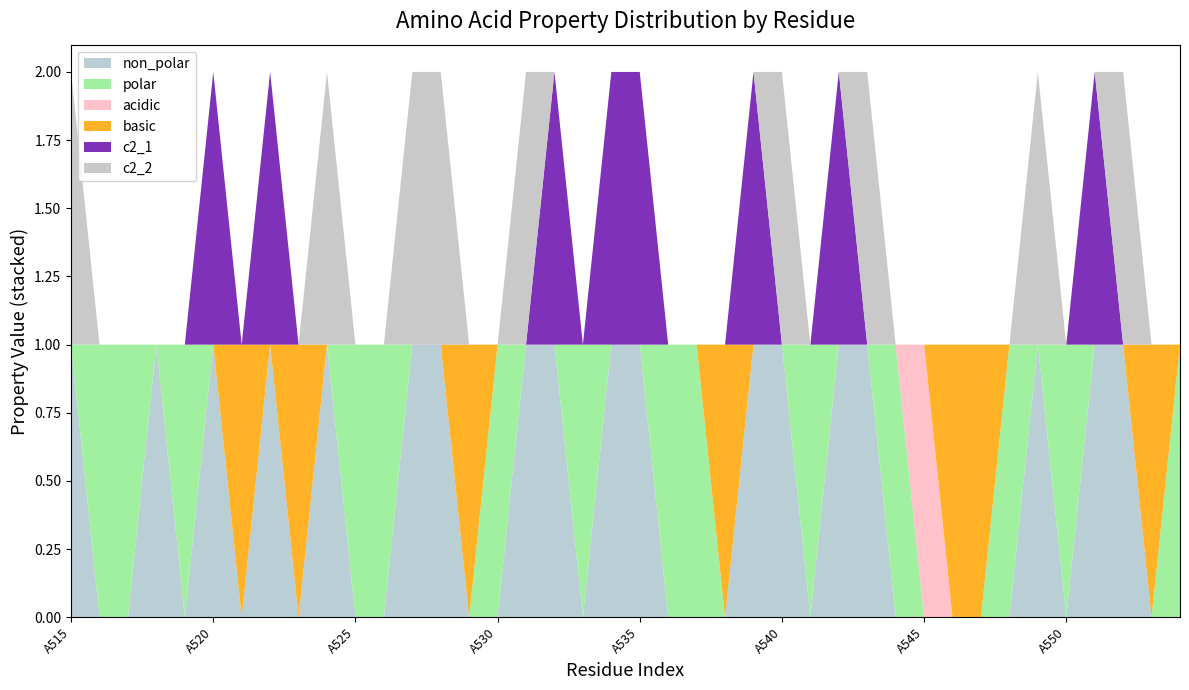

Reading right to left, extract all data points from this chart.

non_polar: 0	0	1	1	0	1	0	0	0	0	0	1	1	0	1	1	0	0	0	1	1	0	1	1	0	0	1	1	0	0	1	0	1	0	1	0	1	0	0	1
polar: 1	0	0	0	1	0	1	0	0	0	1	0	0	1	0	0	0	1	1	0	0	1	0	0	1	0	0	0	1	1	0	0	0	0	0	1	0	1	1	0
acidic: 0	0	0	0	0	0	0	0	0	1	0	0	0	0	0	0	0	0	0	0	0	0	0	0	0	0	0	0	0	0	0	0	0	0	0	0	0	0	0	0
basic: 0	1	0	0	0	0	0	1	1	0	0	0	0	0	0	0	1	0	0	0	0	0	0	0	0	1	0	0	0	0	0	1	0	1	0	0	0	0	0	0
c2_1: 0	0	0	1	0	0	0	0	0	0	0	0	1	0	0	1	0	0	0	1	1	0	1	0	0	0	0	0	0	0	0	0	1	0	1	0	0	0	0	0
c2_2: 0	0	1	0	0	1	0	0	0	0	0	1	0	0	1	0	0	0	0	0	0	0	0	1	0	0	1	1	0	0	1	0	0	0	0	0	0	0	0	1